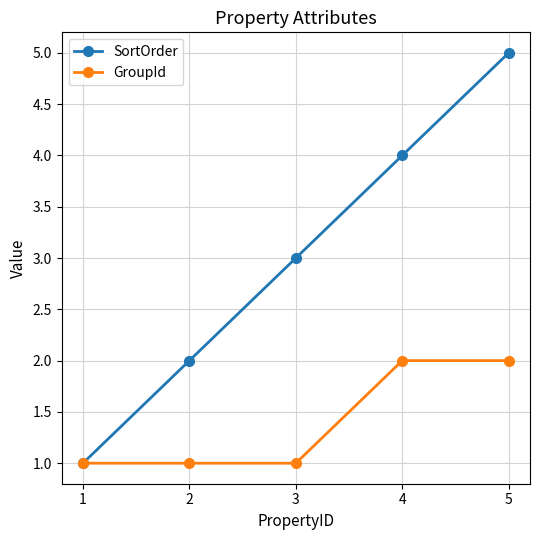

Which series changed the most between 2 and 3?

SortOrder